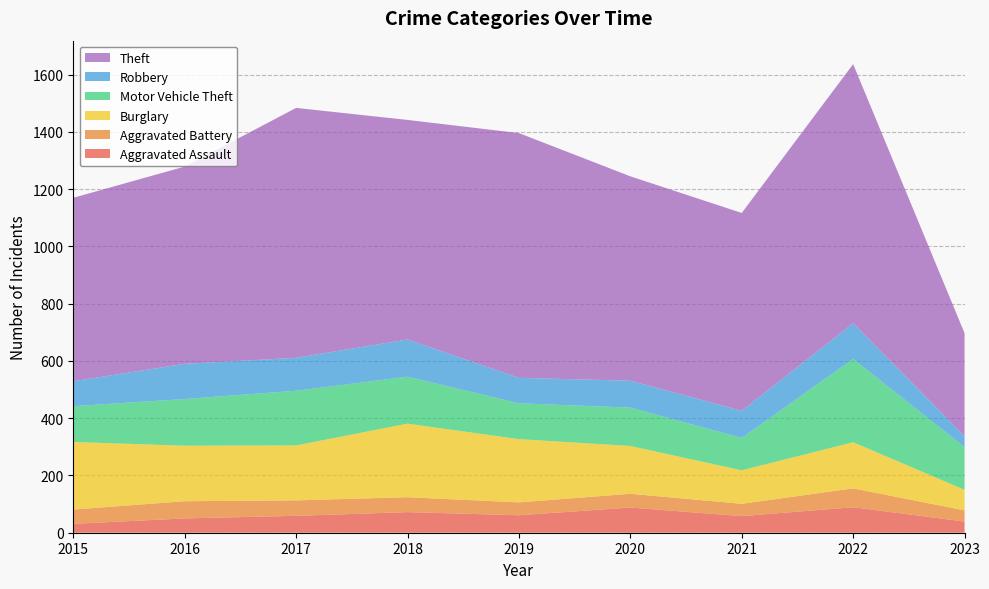

Reading left to right, what are all the values shown in this chart?

Aggravated Assault: 2015=31	2016=50	2017=59	2018=72	2019=61	2020=88	2021=58	2022=89	2023=39
Aggravated Battery: 2015=50	2016=60	2017=54	2018=52	2019=45	2020=48	2021=43	2022=66	2023=39
Burglary: 2015=236	2016=194	2017=192	2018=257	2019=221	2020=167	2021=117	2022=161	2023=72
Motor Vehicle Theft: 2015=125	2016=163	2017=191	2018=164	2019=125	2020=134	2021=113	2022=291	2023=149
Robbery: 2015=87	2016=123	2017=115	2018=130	2019=89	2020=94	2021=95	2022=125	2023=38
Theft: 2015=641	2016=689	2017=873	2018=767	2019=855	2020=714	2021=691	2022=905	2023=360